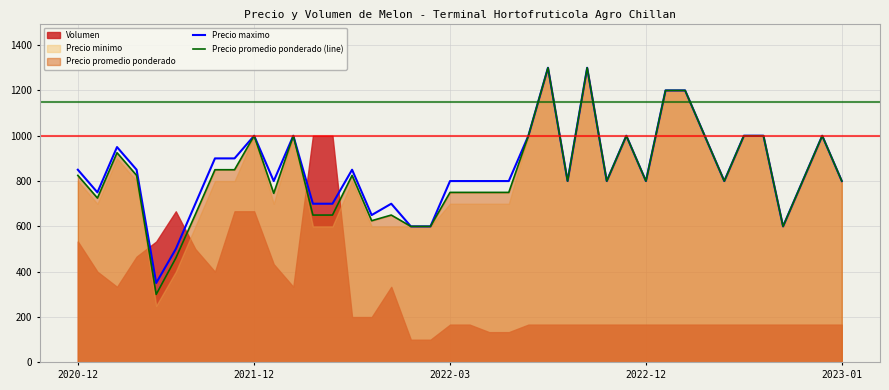

At which category is the sum across all series the highest?

24